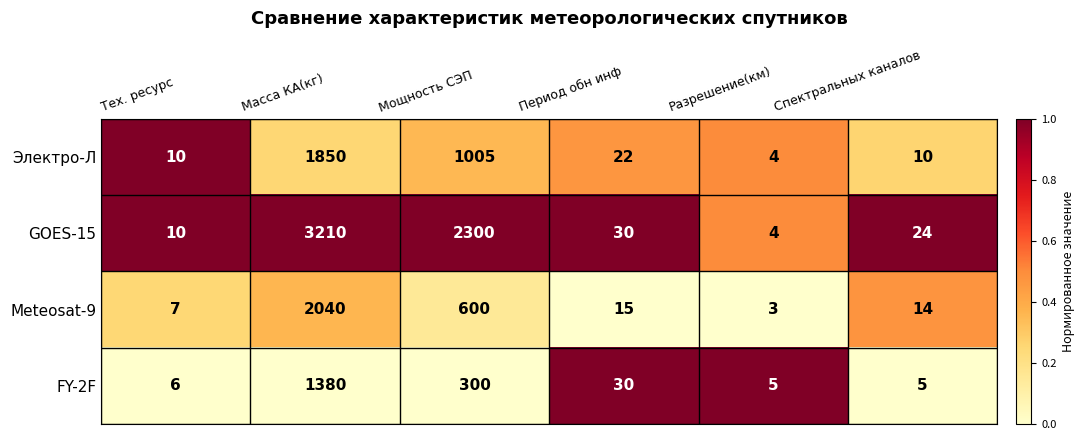

Reading left to right, transcribe all the data shown in this chart.

Электро-Л: Тех. ресурс=10	Масса КА(кг)=1850	Мощность СЭП=1005	Период обн инф=22	Разрешение(км)=4	Спектральных каналов=10
GOES-15: Тех. ресурс=10	Масса КА(кг)=3210	Мощность СЭП=2300	Период обн инф=30	Разрешение(км)=4	Спектральных каналов=24
Meteosat-9: Тех. ресурс=7	Масса КА(кг)=2040	Мощность СЭП=600	Период обн инф=15	Разрешение(км)=3	Спектральных каналов=14
FY-2F: Тех. ресурс=6	Масса КА(кг)=1380	Мощность СЭП=300	Период обн инф=30	Разрешение(км)=5	Спектральных каналов=5